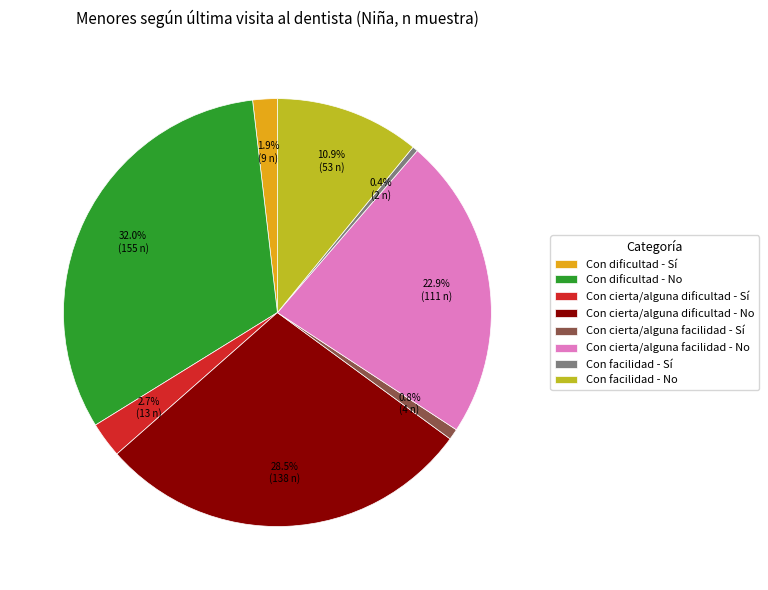

Do Con cierta/alguna facilidad - No and Con facilidad - No together represent more than half of the pie?

No